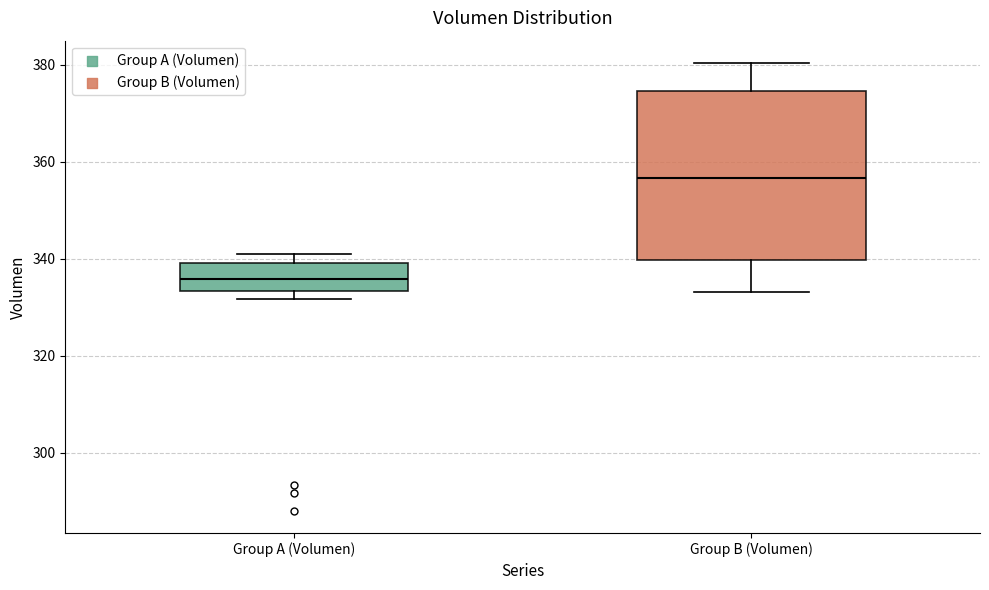

Which box's median line is the lowest?

Group A (Volumen)